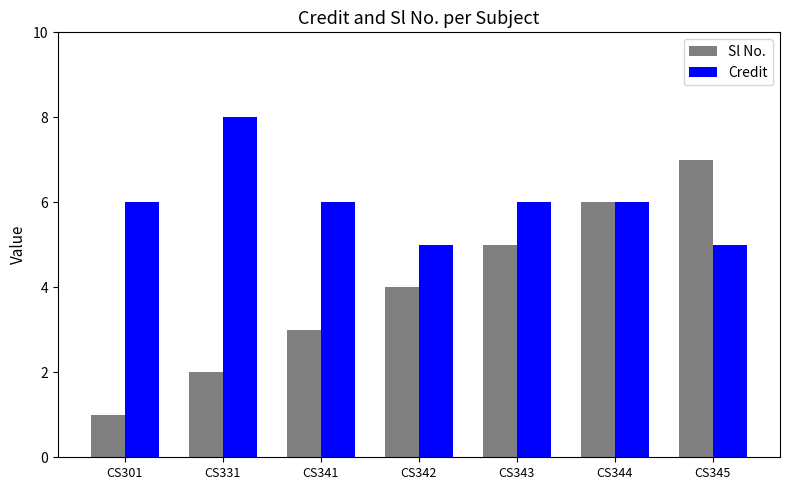

What is the sum of the Credit values at CS345 and CS342?

10